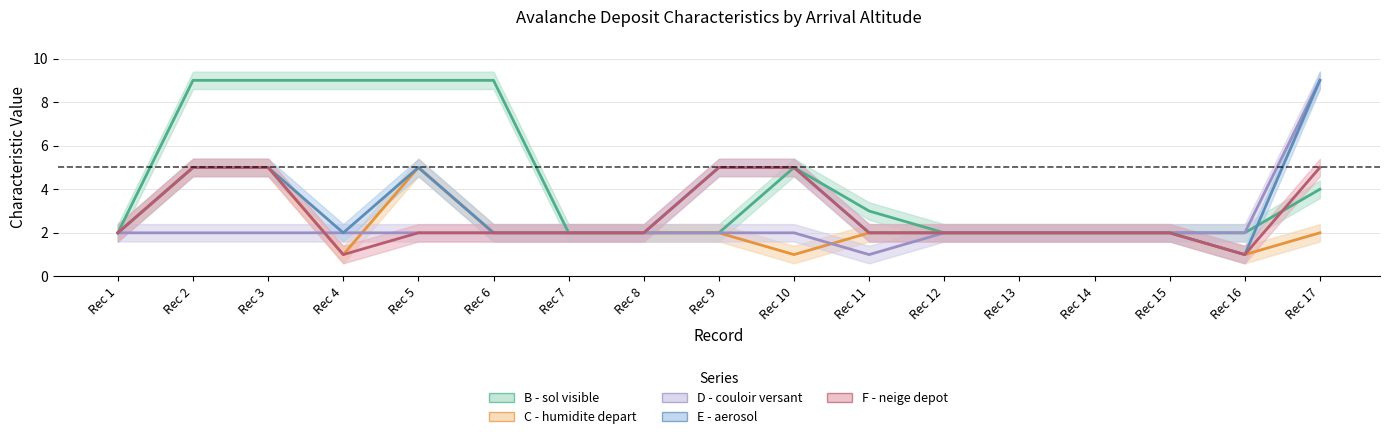

True or false: C - humidite depart has more than 2 points higher than both neighbors.

False